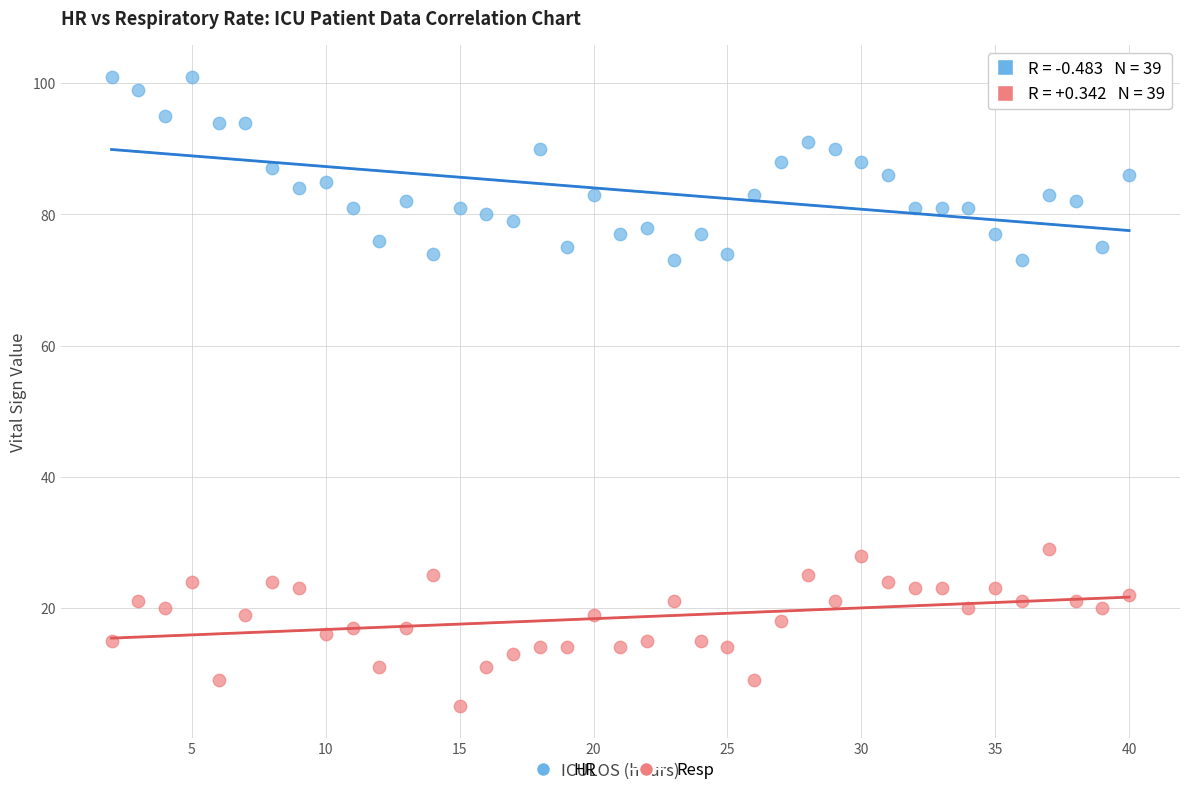

Which series reaches the maximum Y coordinate?

HR